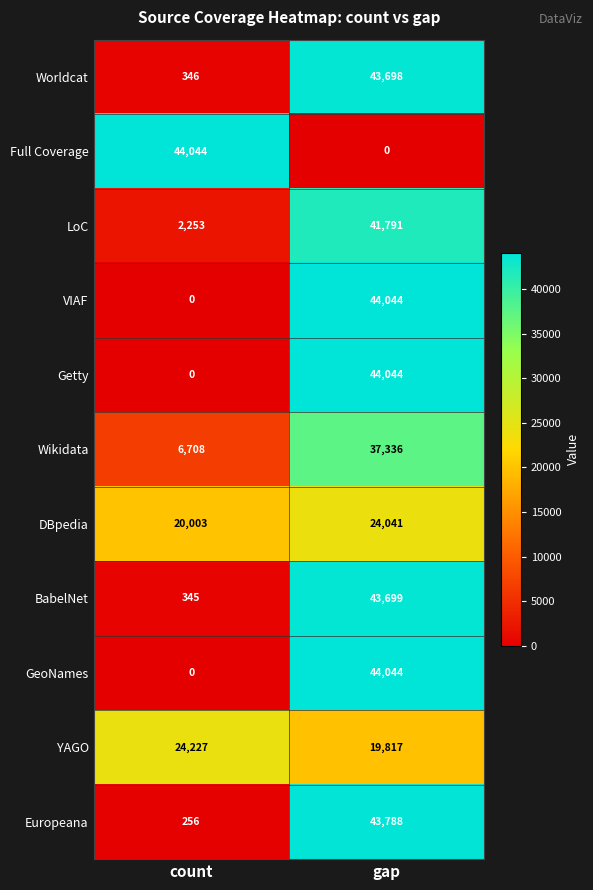

At how many categories does at least one series exceed 34968?

2